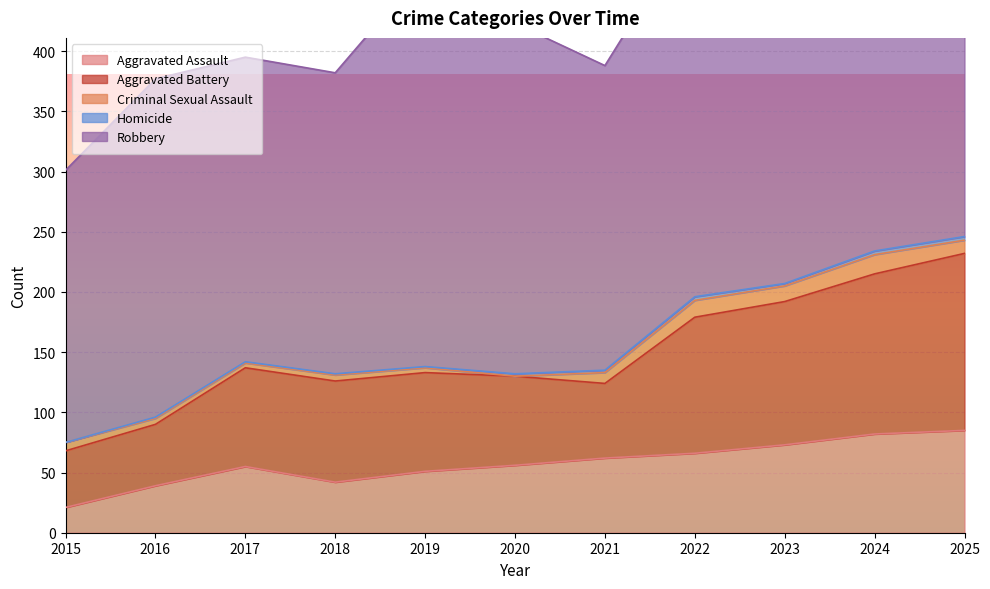

At which category is the sum across all series the highest?

2024